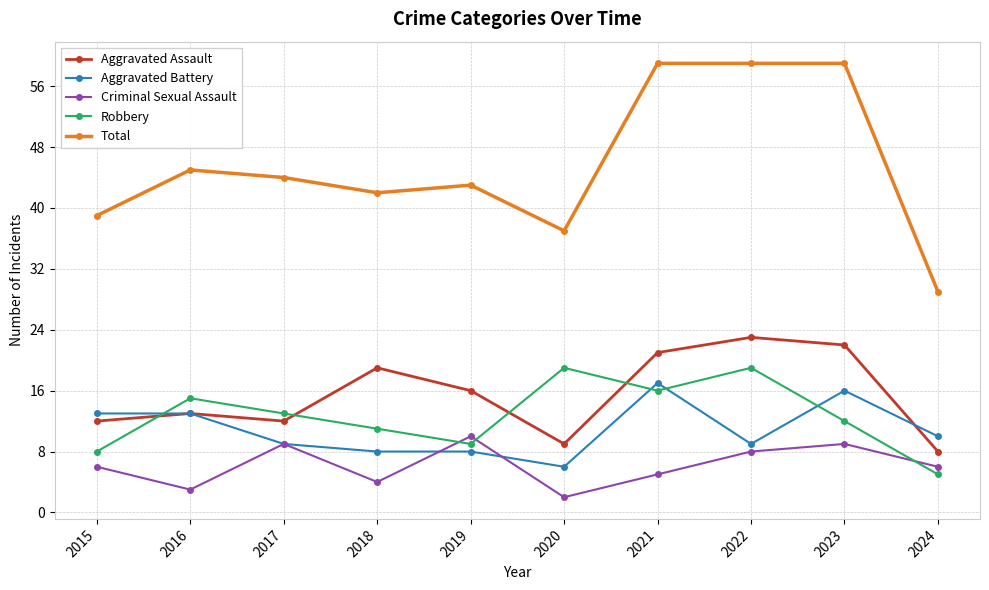

What is the value of the Aggravated Battery point at the 4th from the left?

8